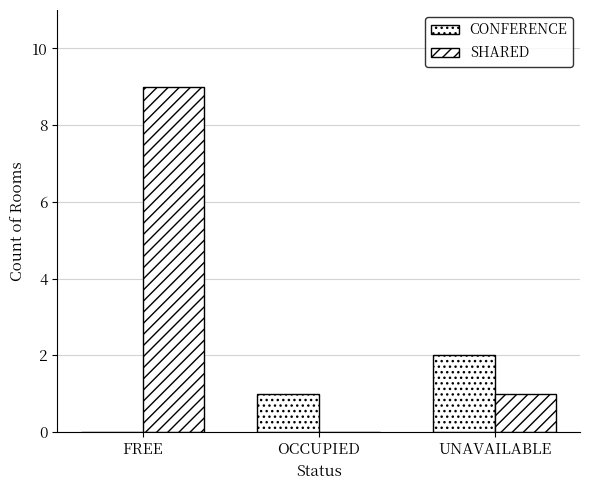

Is it true that SHARED equals 15 at FREE?

False